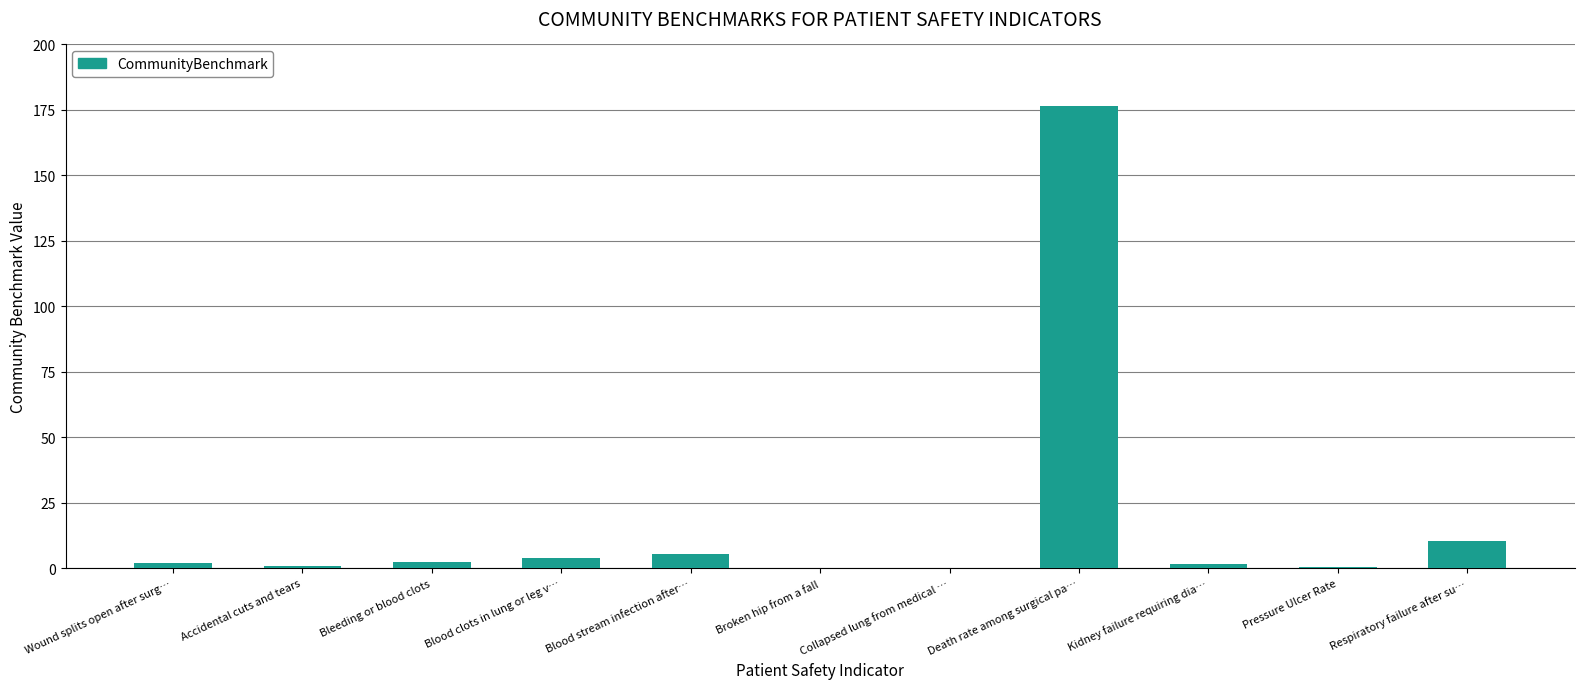

What is the ratio of the value at Blood clots in lung or leg v… to the value at Kidney failure requiring dia…?

2.3